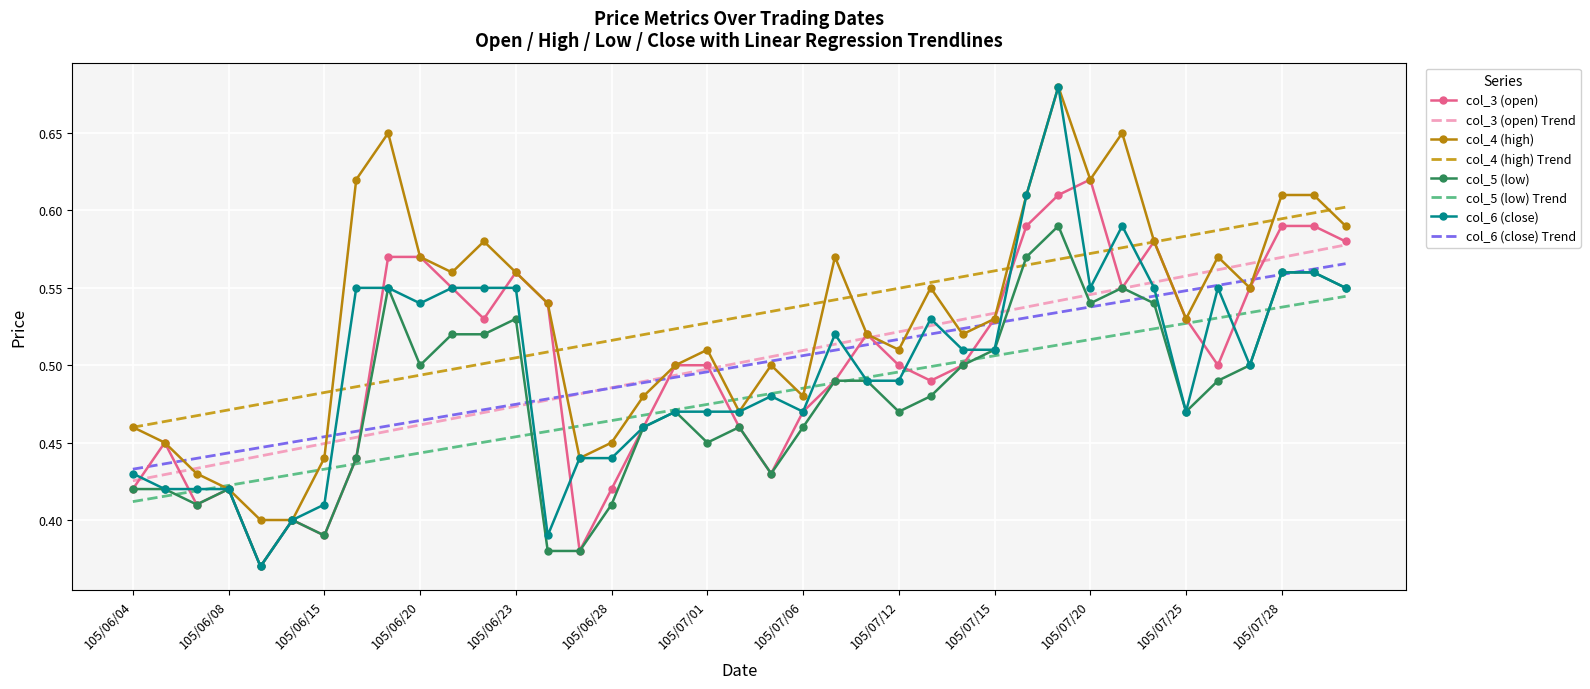

Which series has the largest range (max minus min)?

col_6 (close)